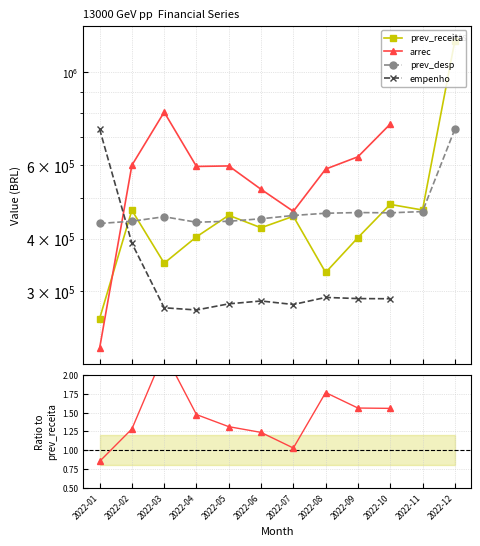

True or false: prev_receita has more than 0 points higher than both neighbors.

True